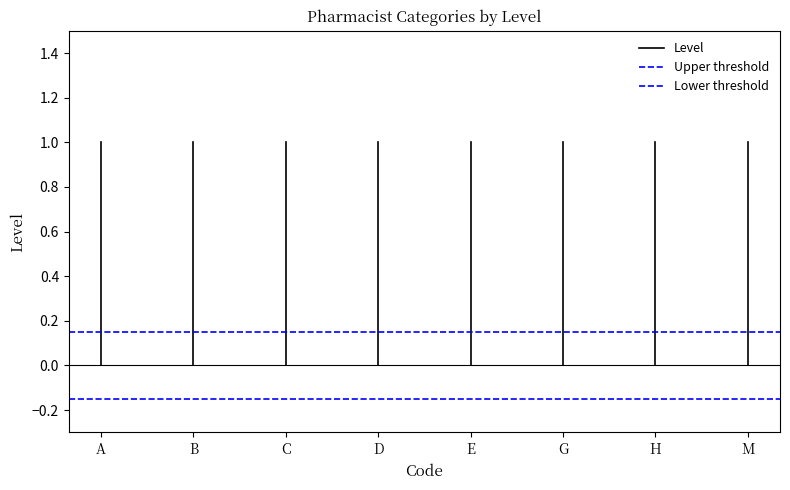

What value does the Lower threshold series have at B?

-0.1